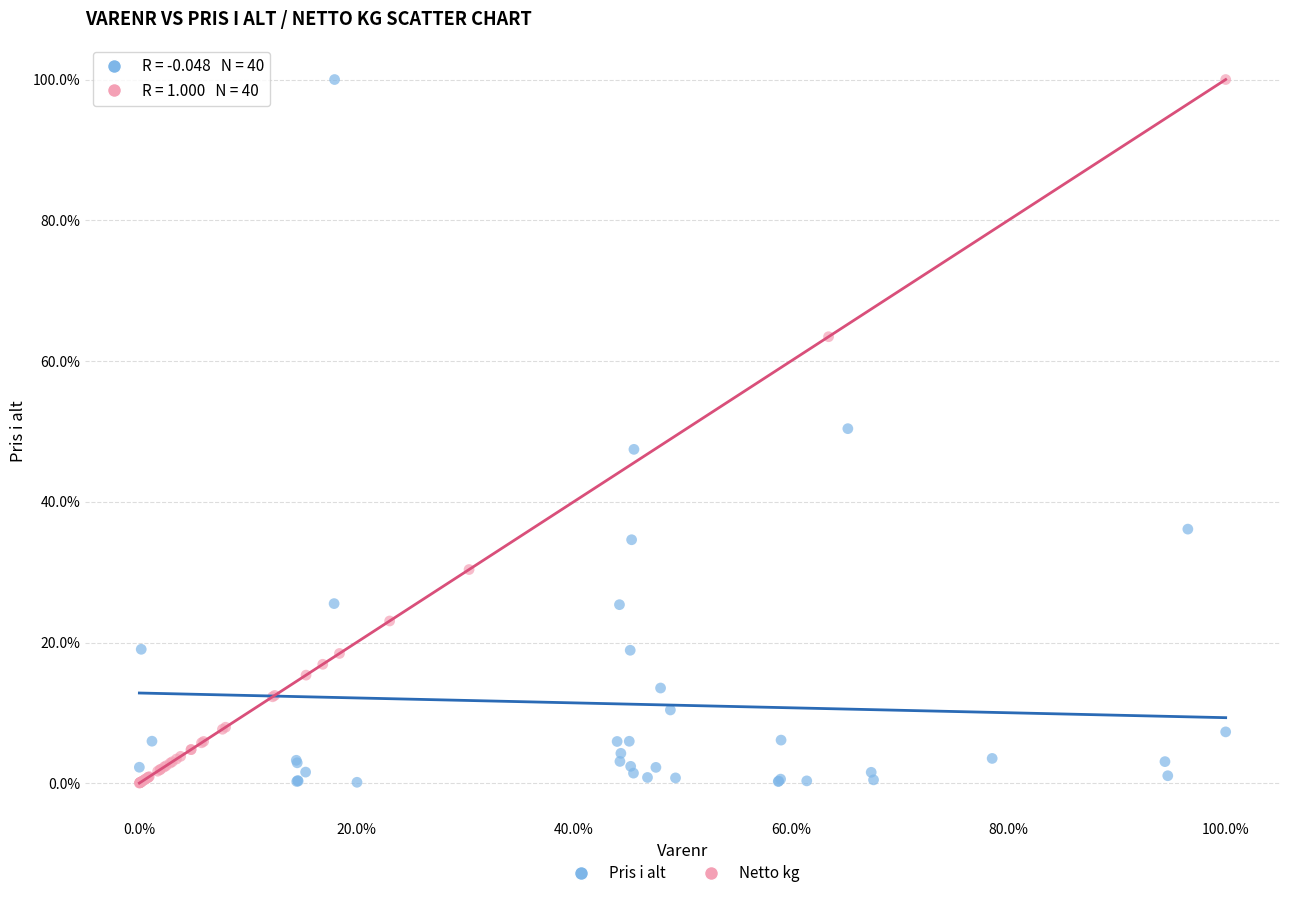

Which series has the widest spread of Y values?

Netto kg